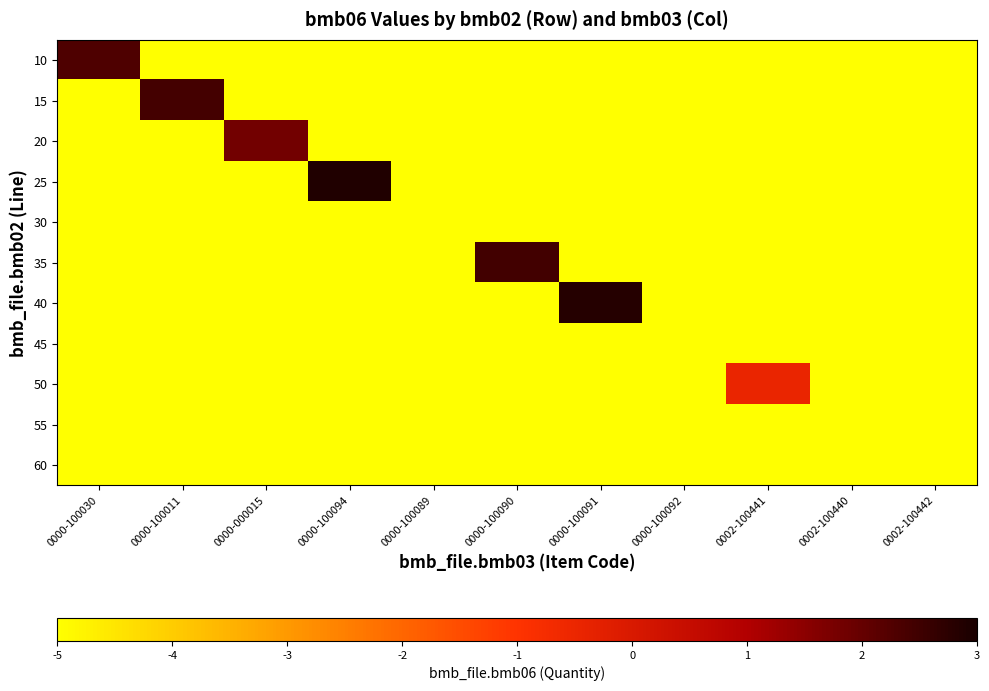

What is the difference between the highest and lowest values at 0002-100441?

4.5